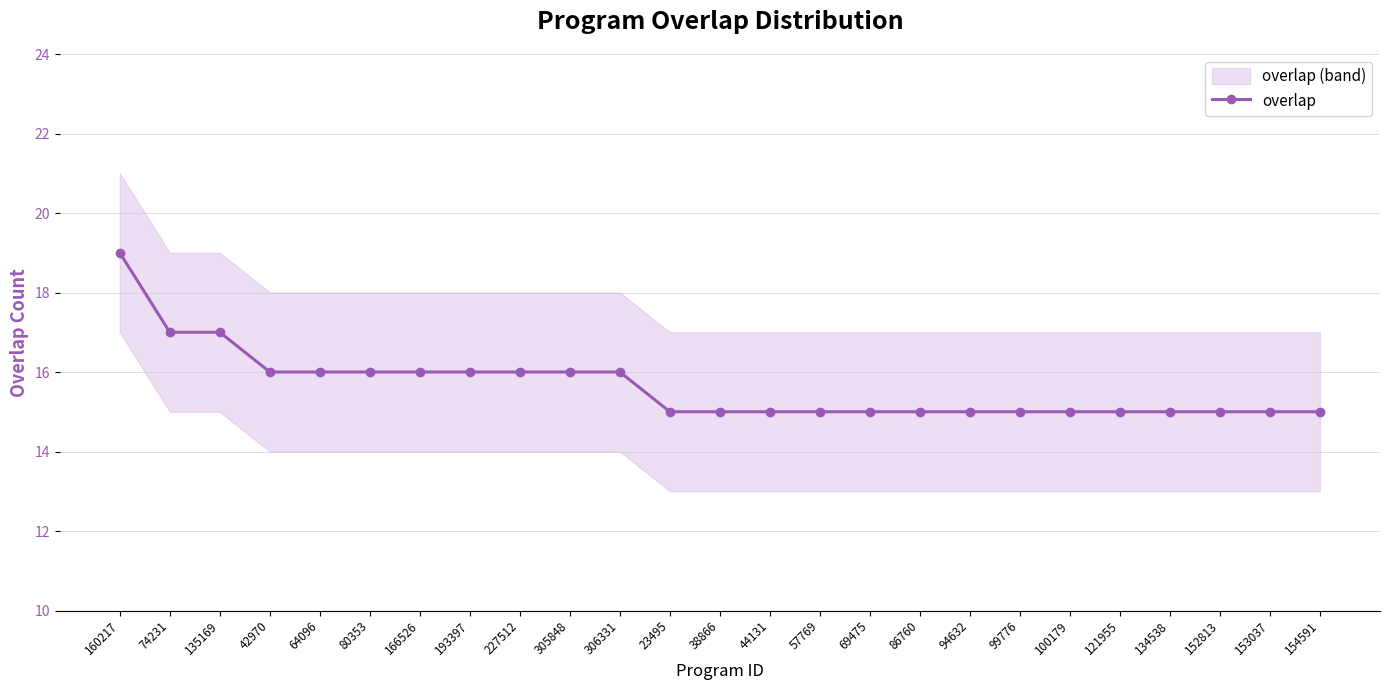

Between 23495 and 121955, which is larger?

23495